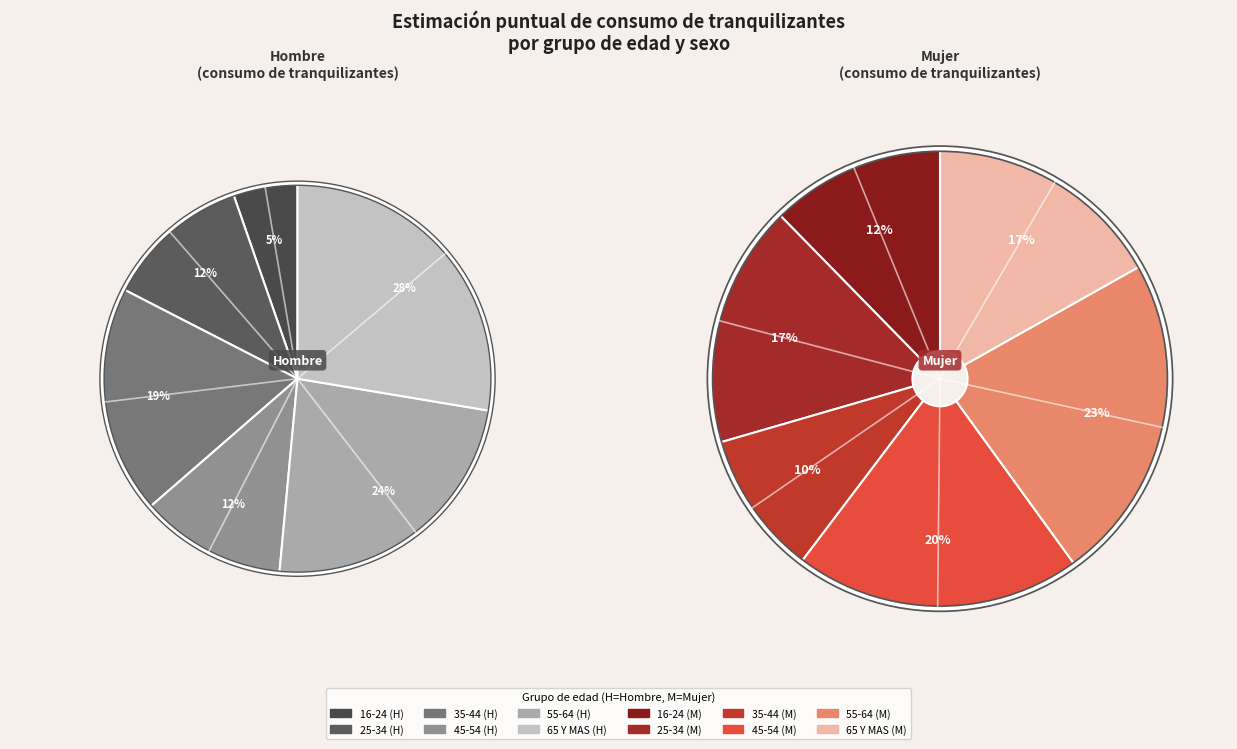

Is there a majority slice in this chart?

No